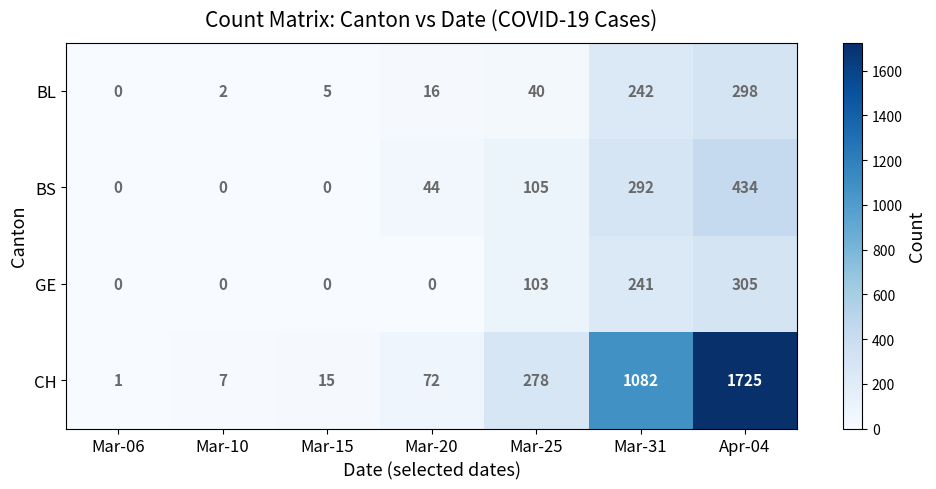

What is the difference between the GE values at Mar-25 and Mar-31?

138